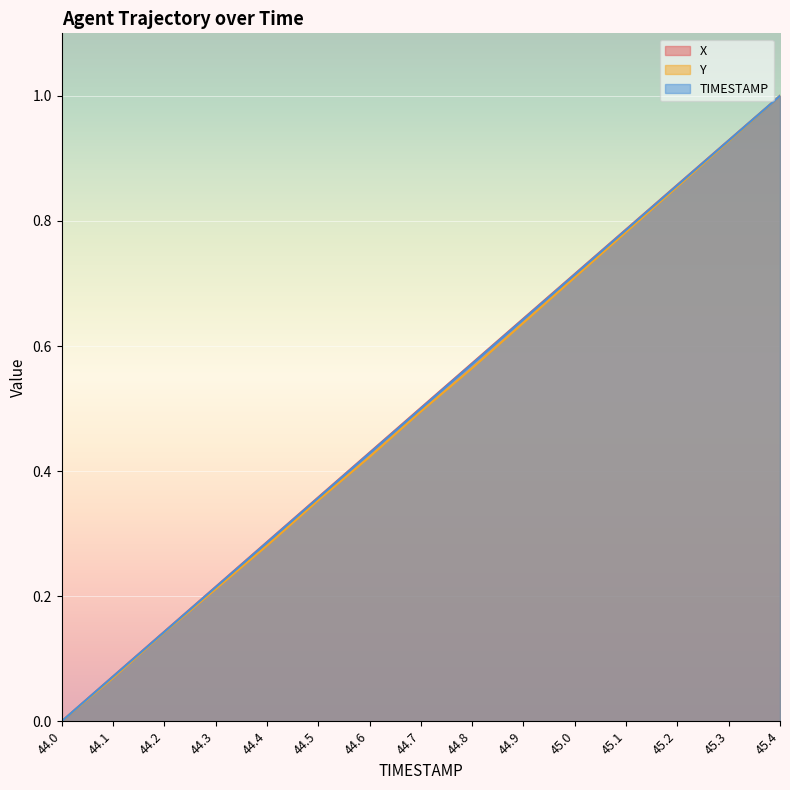

What is the highest value of the TIMESTAMP series?

1.0